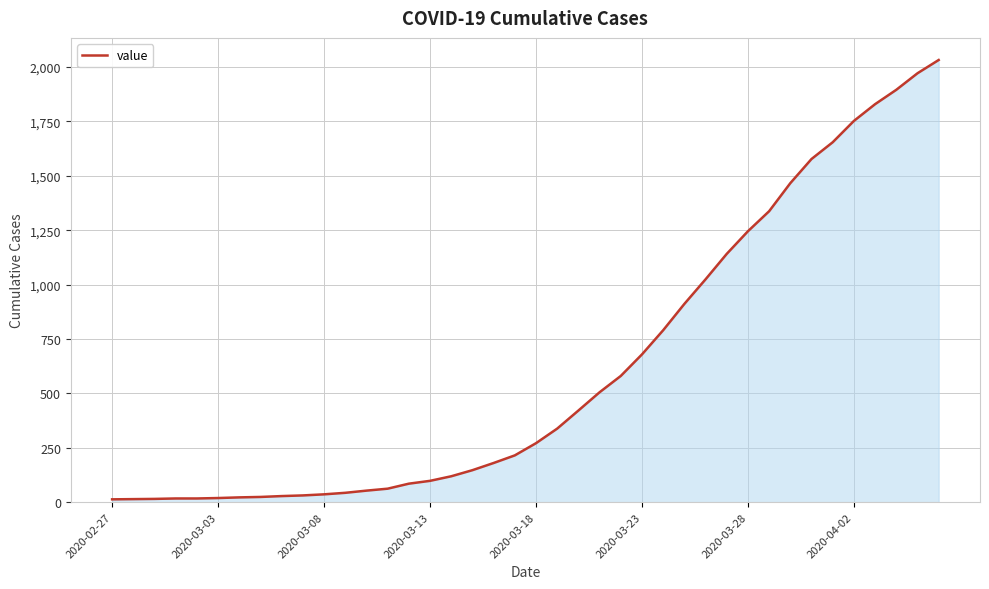

How many categories are shown in the chart?

40